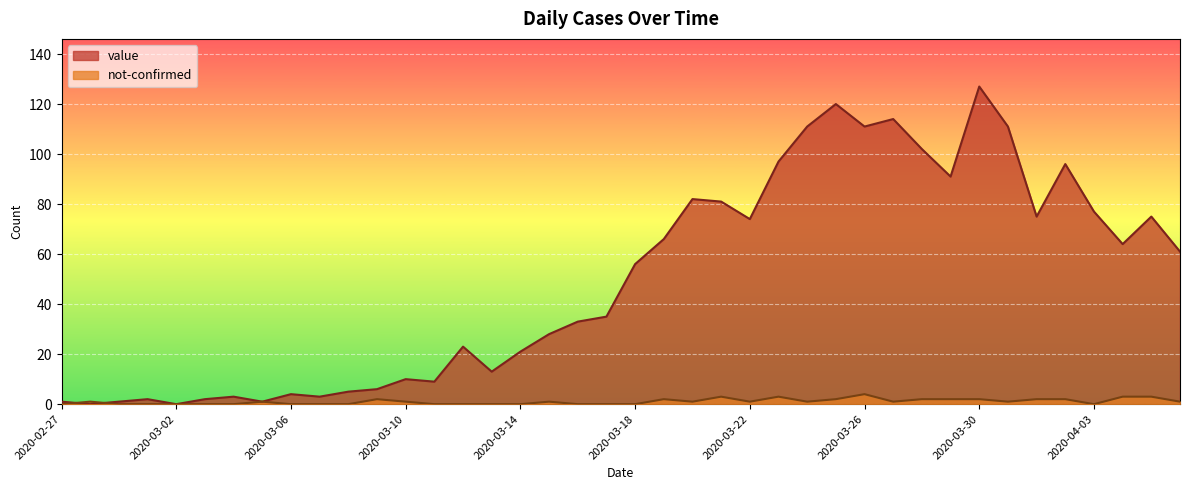

Between which two adjacent categories do not-confirmed and value first intersect?

2020-02-27 and 2020-02-28